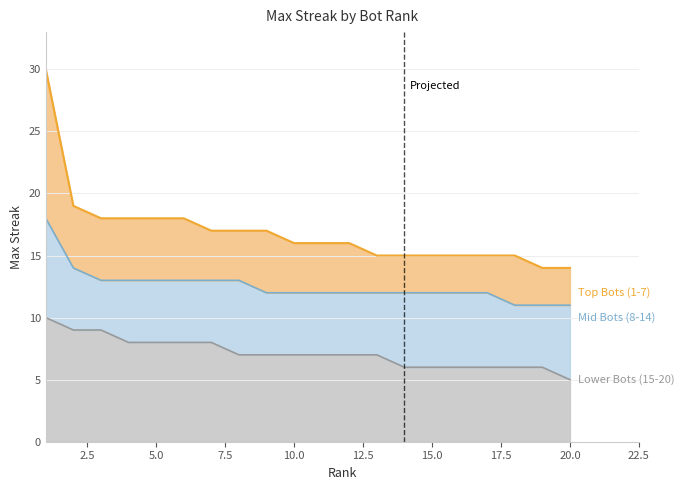

True or false: Lower Bots (15-20) and Mid Bots (8-14) cross at least once.

False